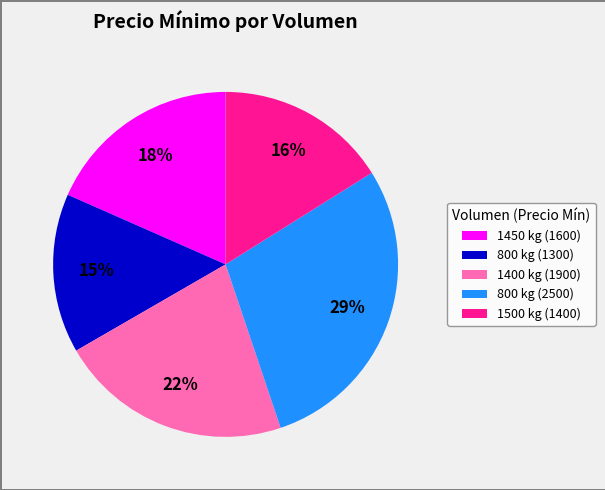

Does 1400 kg (1900) represent more than half of the total?

No